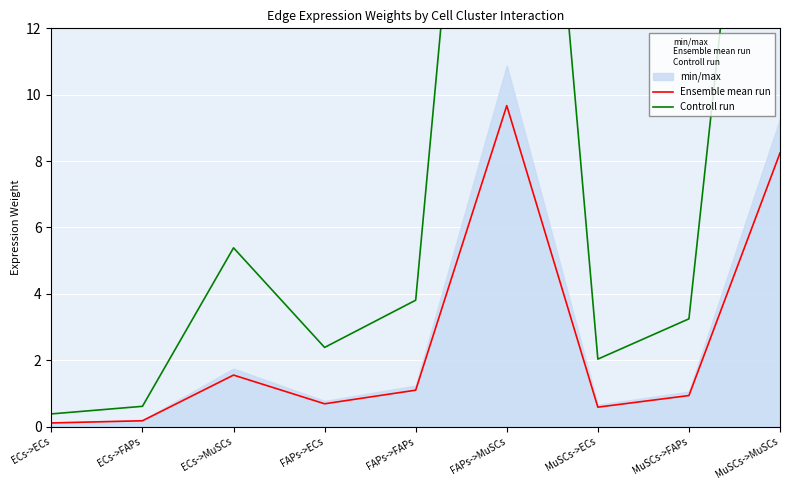

True or false: Ensemble mean run and Controll run intersect in this chart.

False